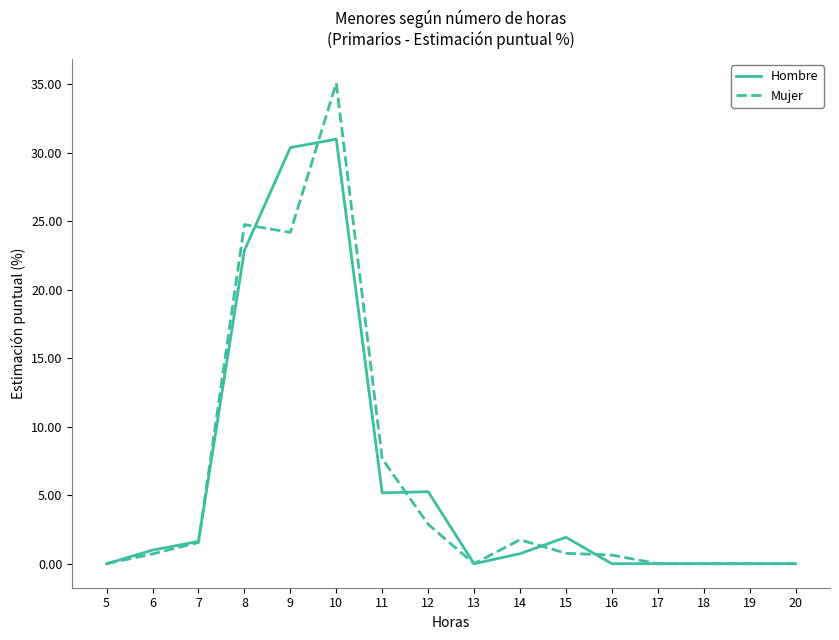

Where is the first local maximum for Mujer?

8